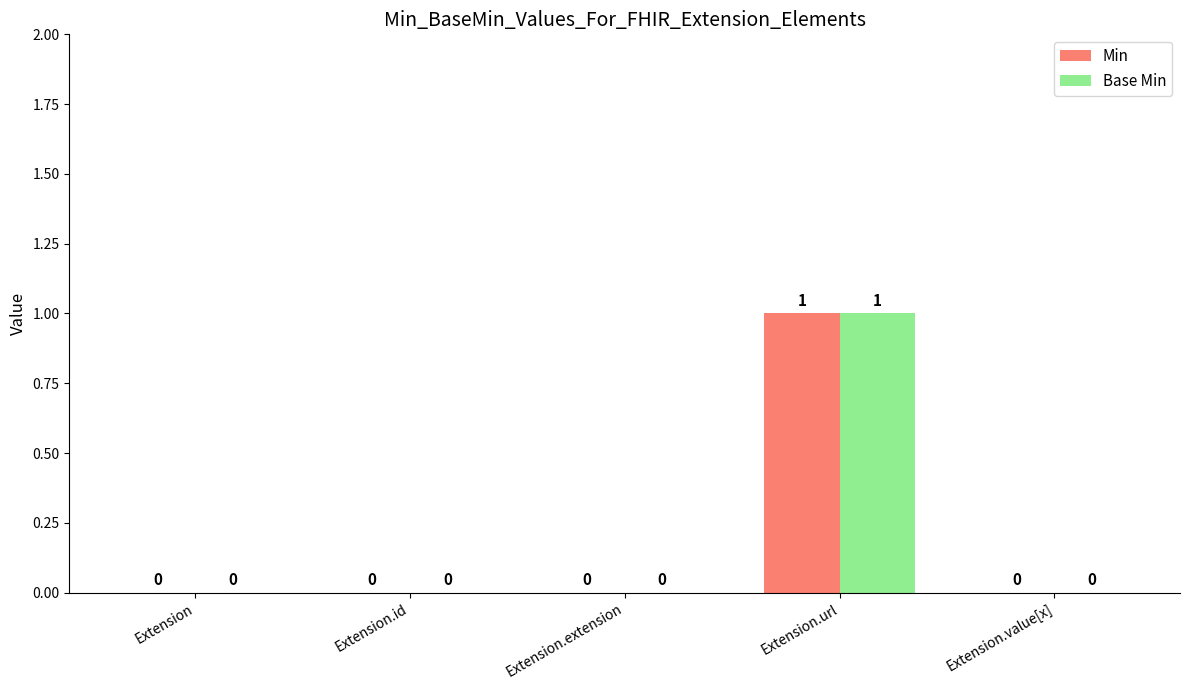

The value of Min at Extension.extension is 0. True or false?

True